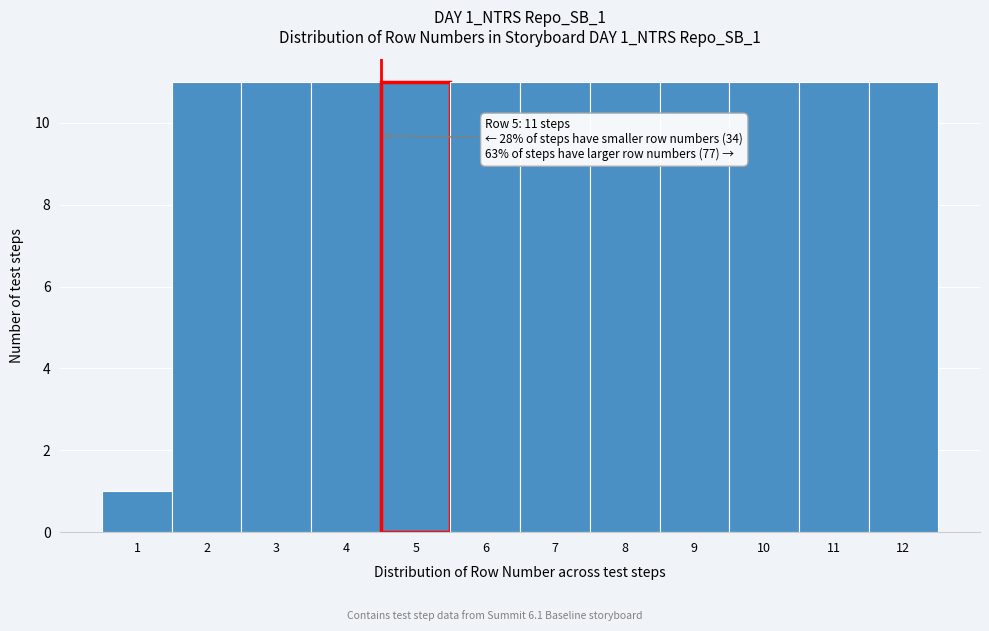

Reading left to right, extract all data points from this chart.

1=1	2=11	3=11	4=11	5=11	6=11	7=11	8=11	9=11	10=11	11=11	12=11